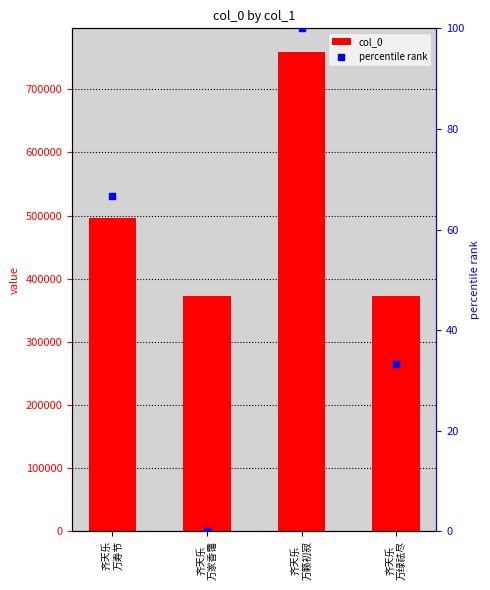

At which category is the sum across all series the highest?

齐天乐
万籁初寂